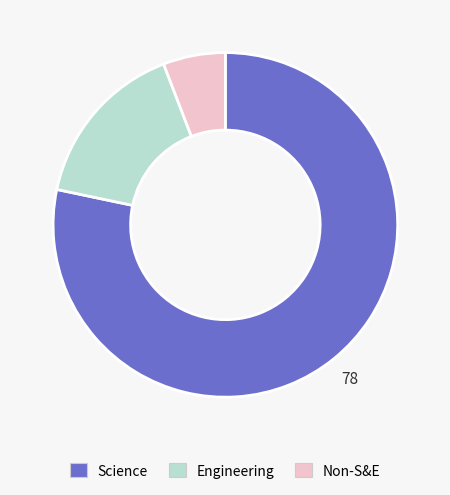

Which slice is the smallest?

Non-S&E